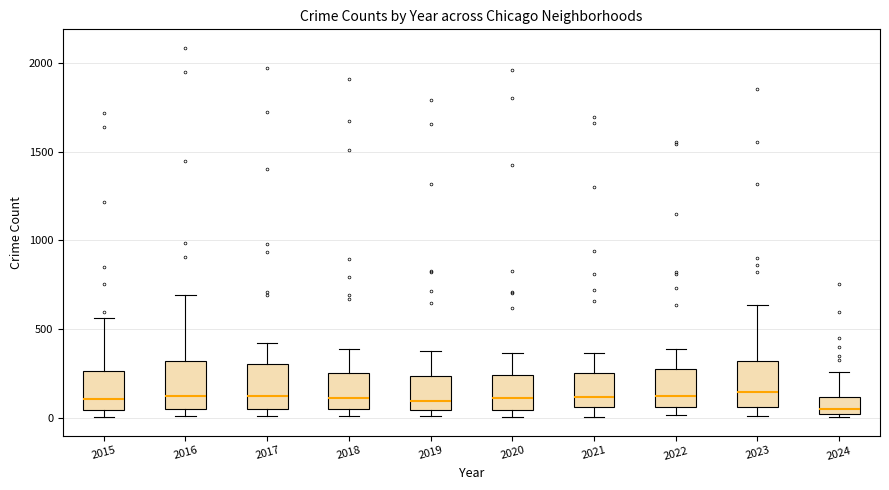

Reading left to right, read every box against the y-axis: the position of its median line, the range the box covers, and the ends of its whiskers. The values are not printed on the chart, so give them approximately, as read against the axis.

2015: median 100, box 50 to 250, whiskers 0 to 550
2016: median 150, box 50 to 300, whiskers 0 to 700
2017: median 100, box 50 to 300, whiskers 0 to 400
2018: median 100, box 50 to 250, whiskers 0 to 400
2019: median 100, box 50 to 250, whiskers 0 to 400
2020: median 100, box 50 to 250, whiskers 0 to 350
2021: median 100, box 50 to 250, whiskers 0 to 350
2022: median 100, box 50 to 250, whiskers 0 to 400
2023: median 150, box 50 to 300, whiskers 0 to 650
2024: median 50, box 0 to 100, whiskers 0 (just below the box's lower edge) to 250